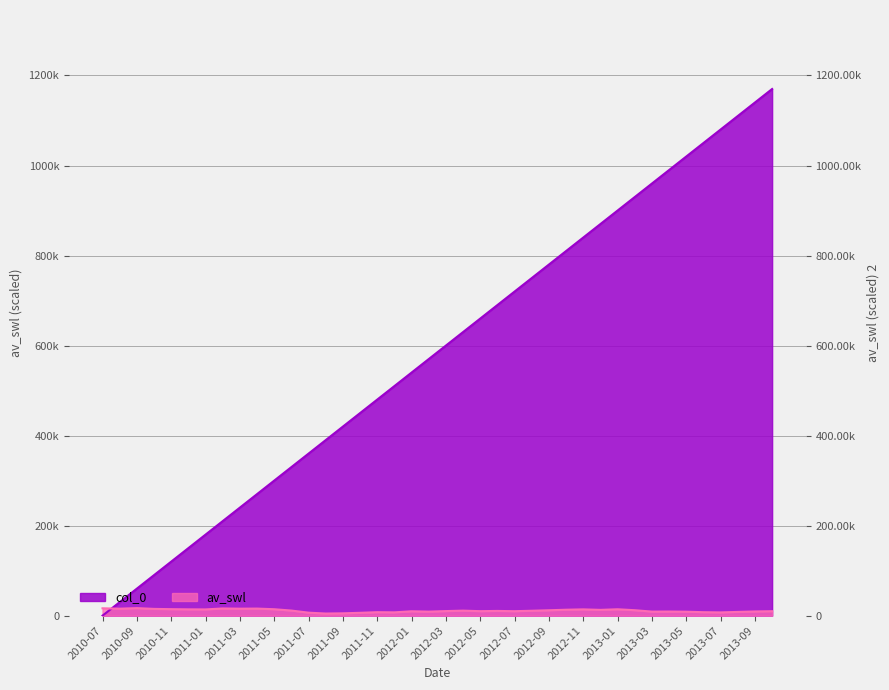

True or false: col_0 has a value of 34121.7 at 2010-09.

False